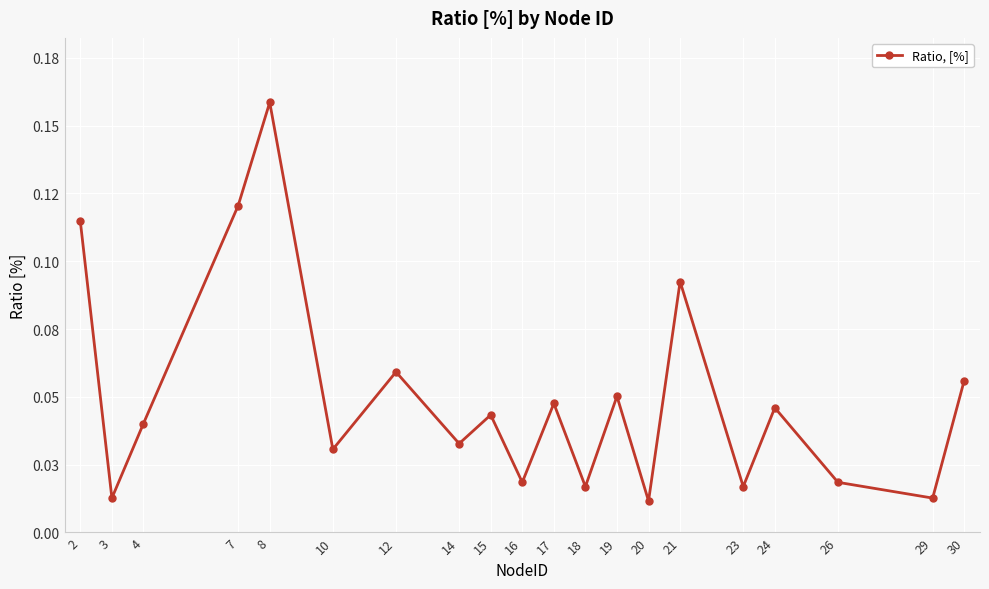

How many points are lower than both their immediate neighbors (excluding endpoints)?

8